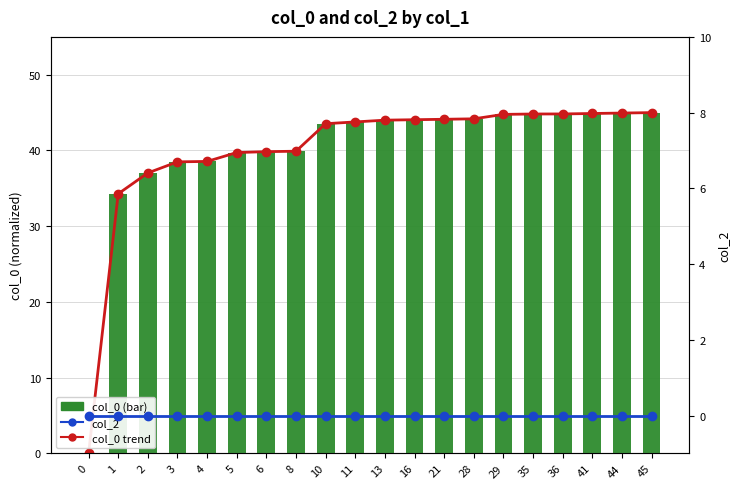

How many positive values does the col_0 trend series have?

19